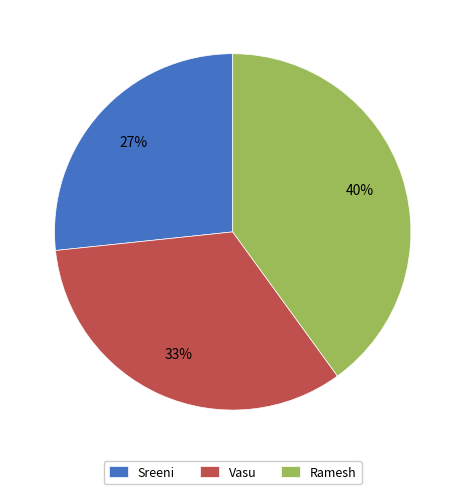

How many slices are in this pie chart?

3